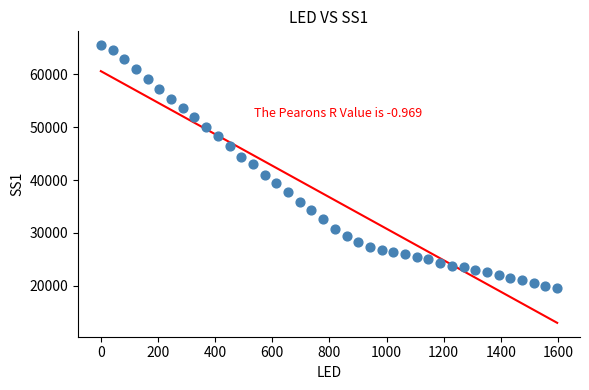

What is the range of Y values (max minus min)?

45948.0